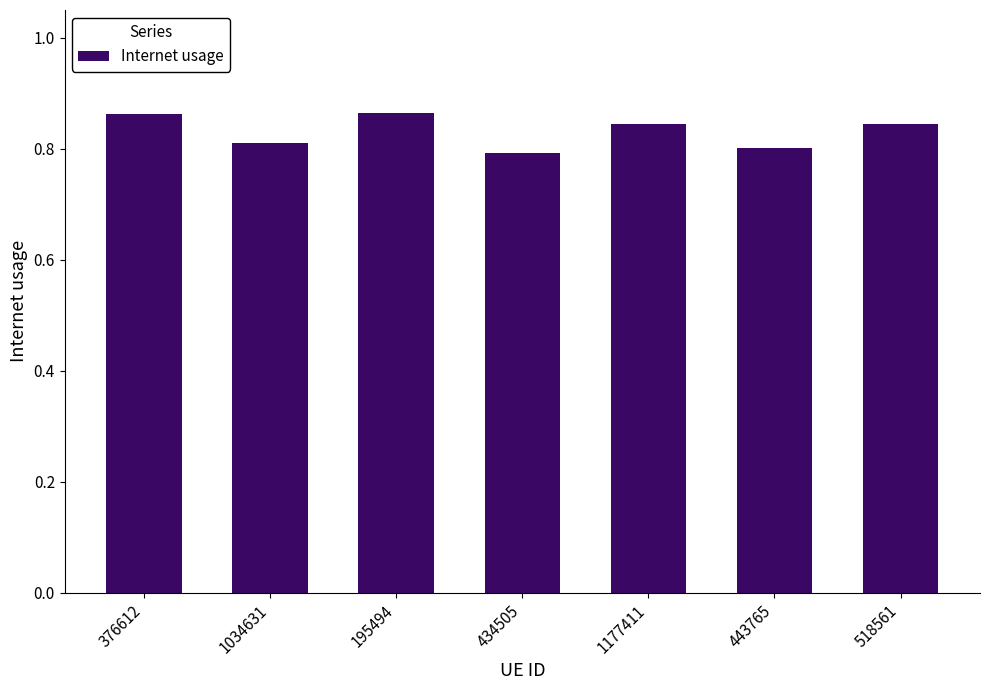

The value at 1034631 is 0.3. True or false?

False